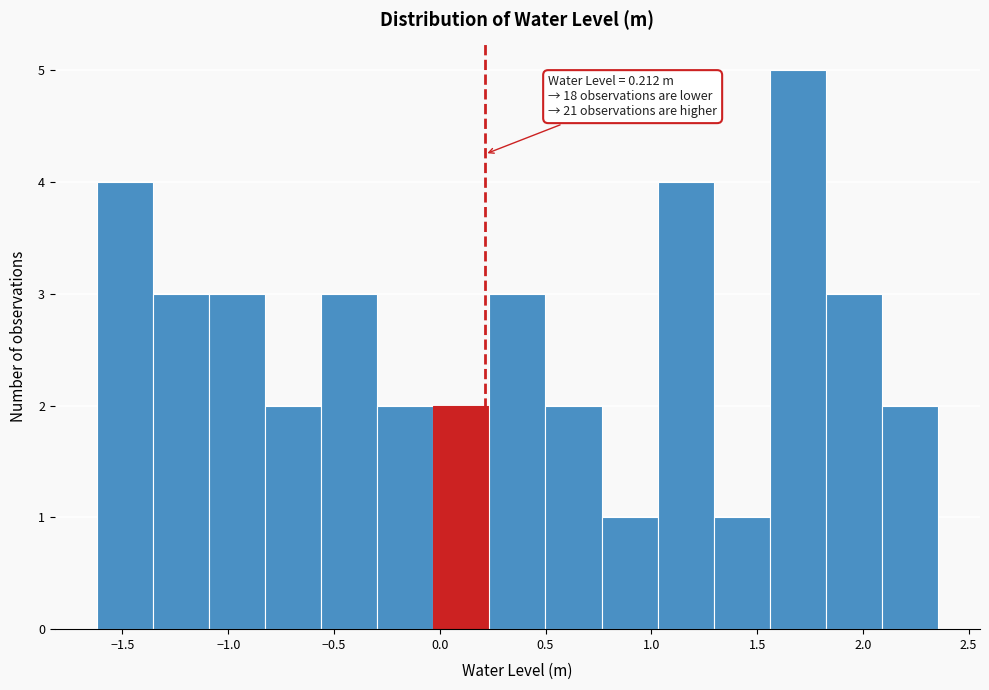

Over which range of the x-axis is the bar tallest?

1.55 to 1.80